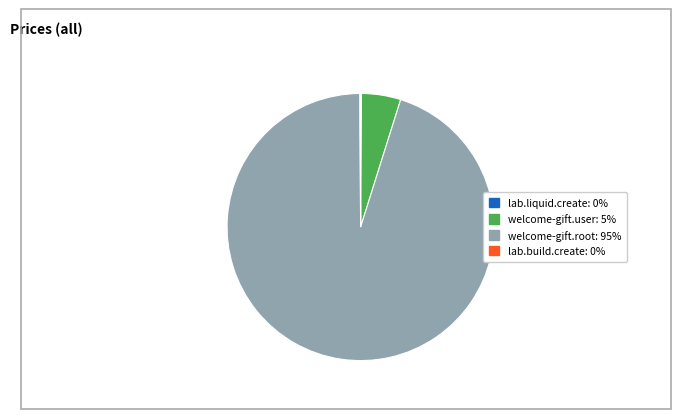

True or false: welcome-gift.user accounts for 5% of the total.

True